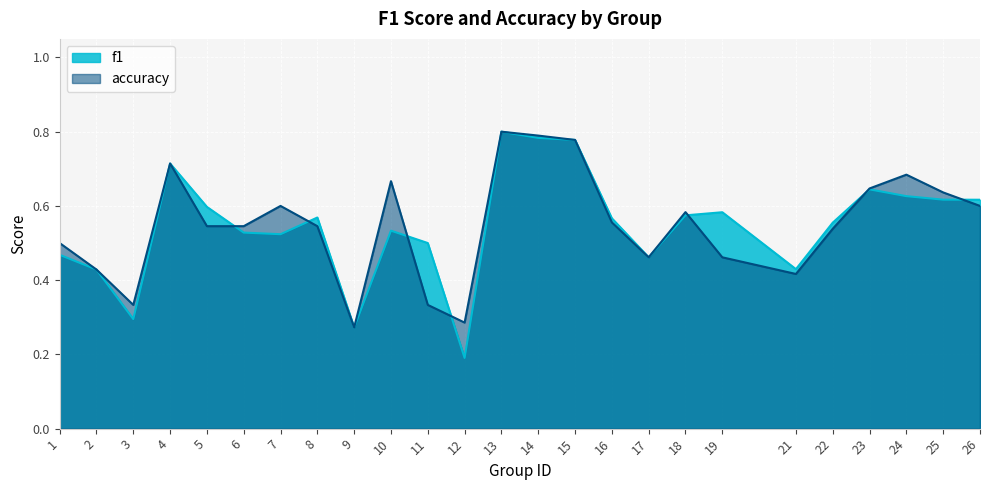

What is the average value of the f1 series?

0.5